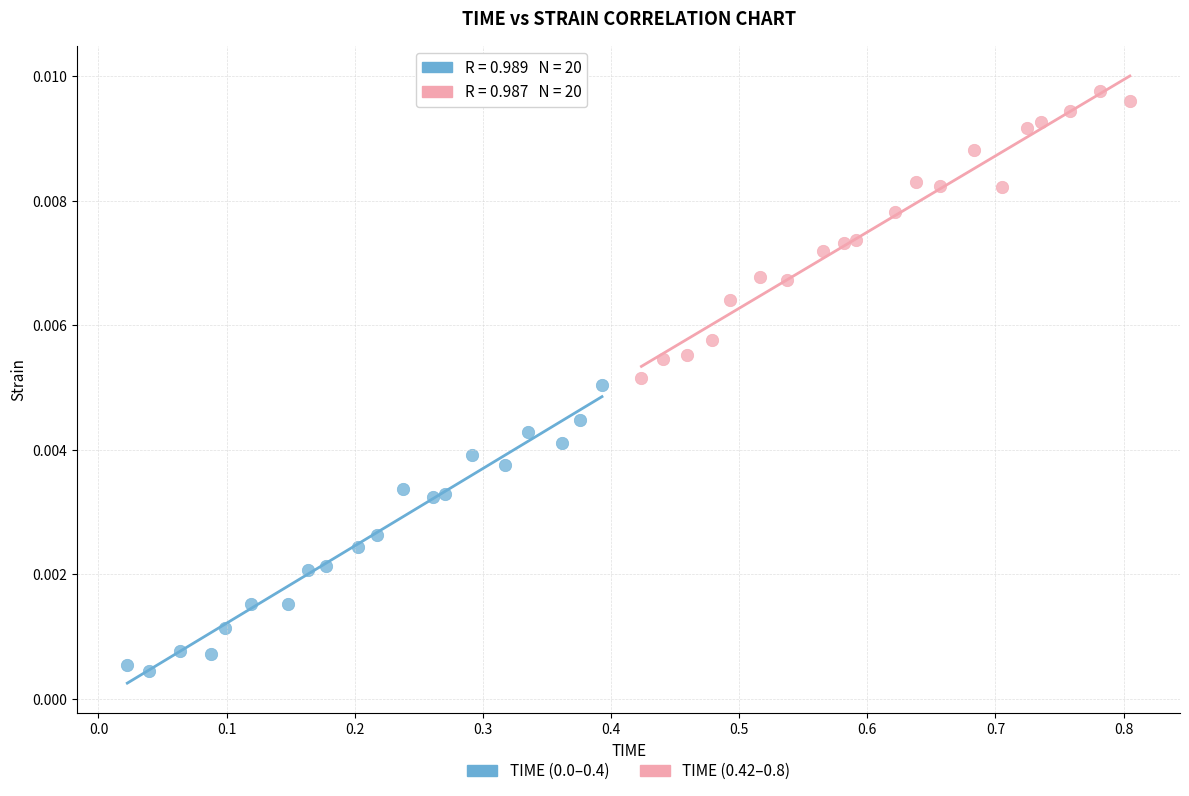

Which series reaches the maximum Y coordinate?

TIME (0.42–0.8)